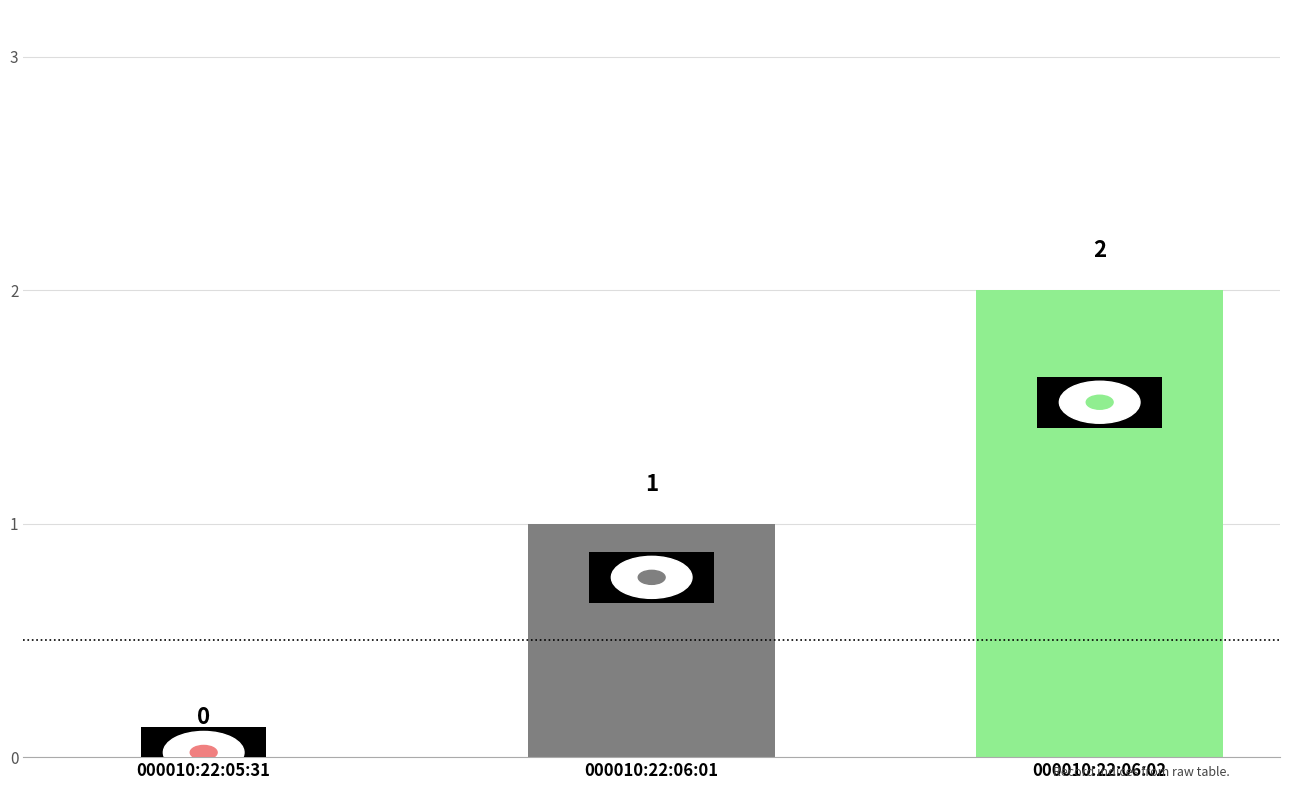

True or false: the data shows 1 at 000010:22:05:31.

False